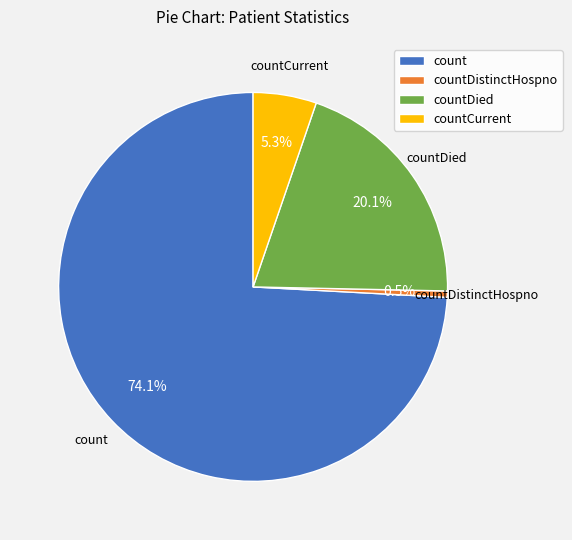

To the nearest percent, what is the difference between the largest and smallest slice percentages?

74%